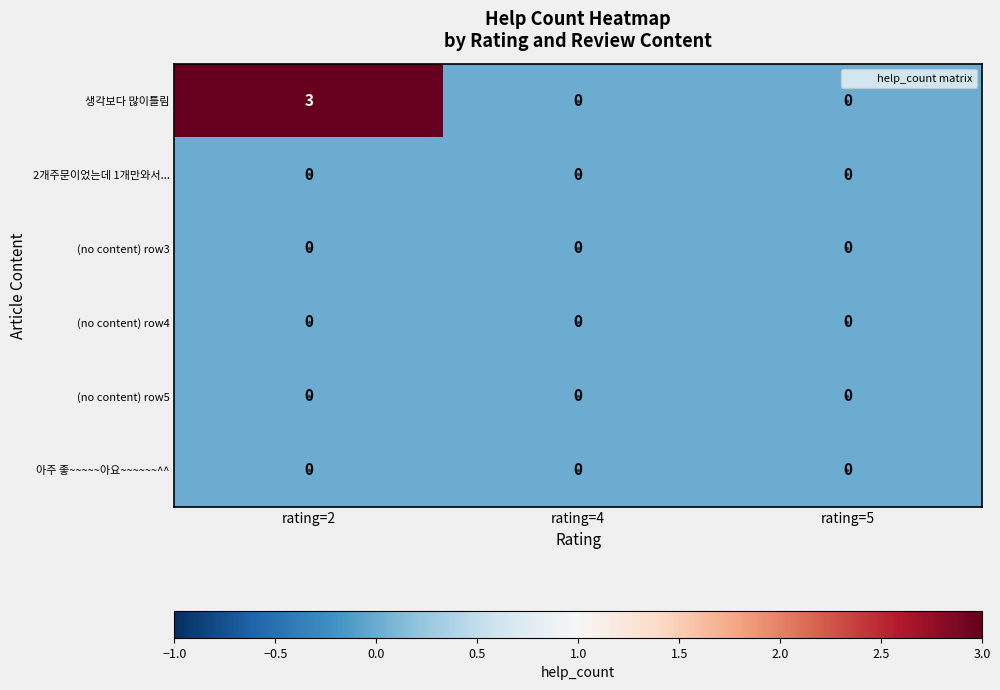

At which category is the sum across all series the highest?

rating=2